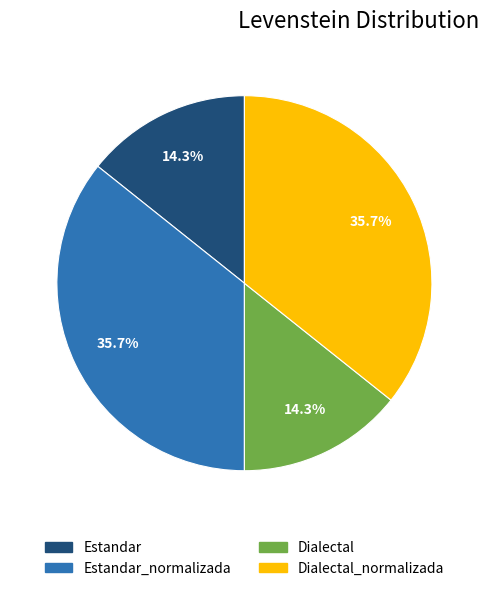

Does Dialectal represent more than half of the total?

No